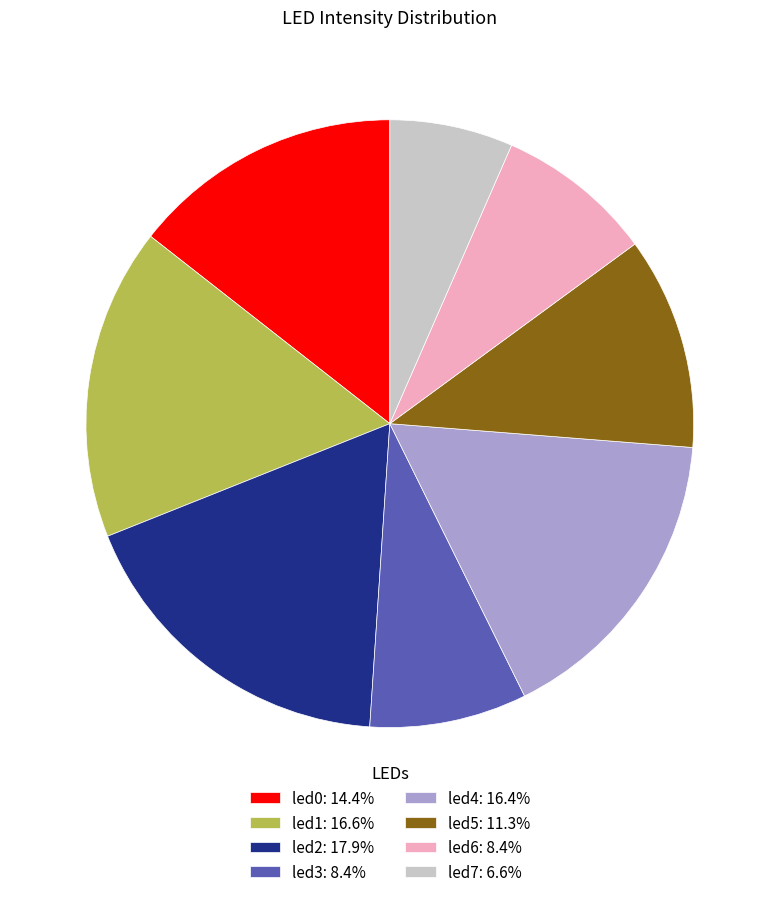

Does led2: 17.9% account for over 50% of the chart?

No